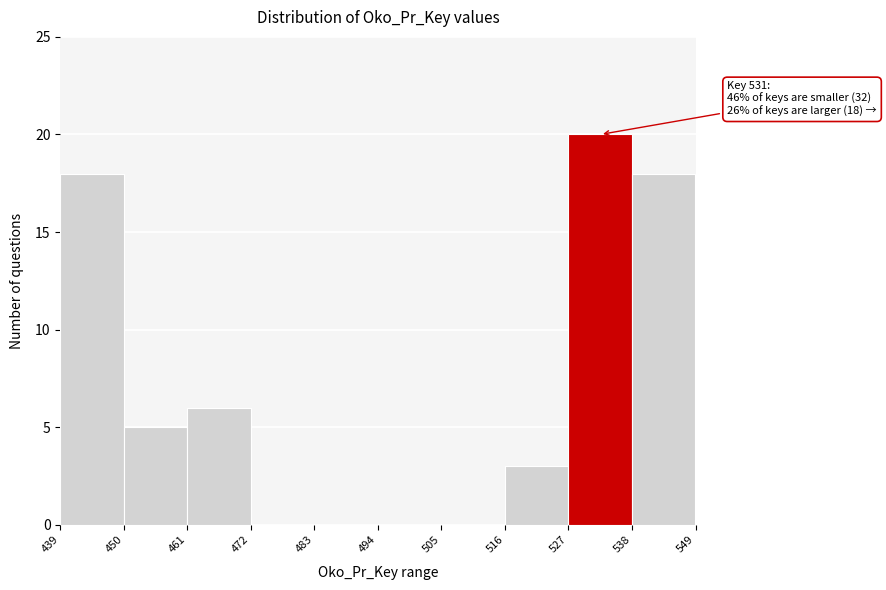

Which range on the x-axis has the tallest bar?

527 to 538